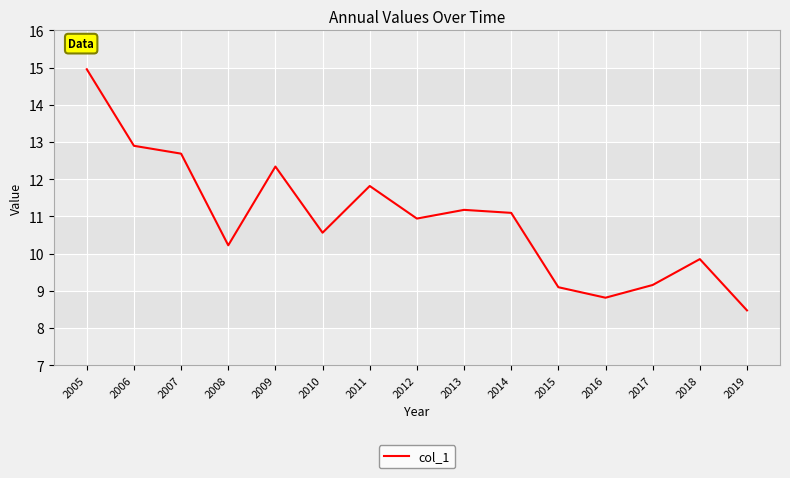

What is the change in value from 2011 to 2019?

-3.3